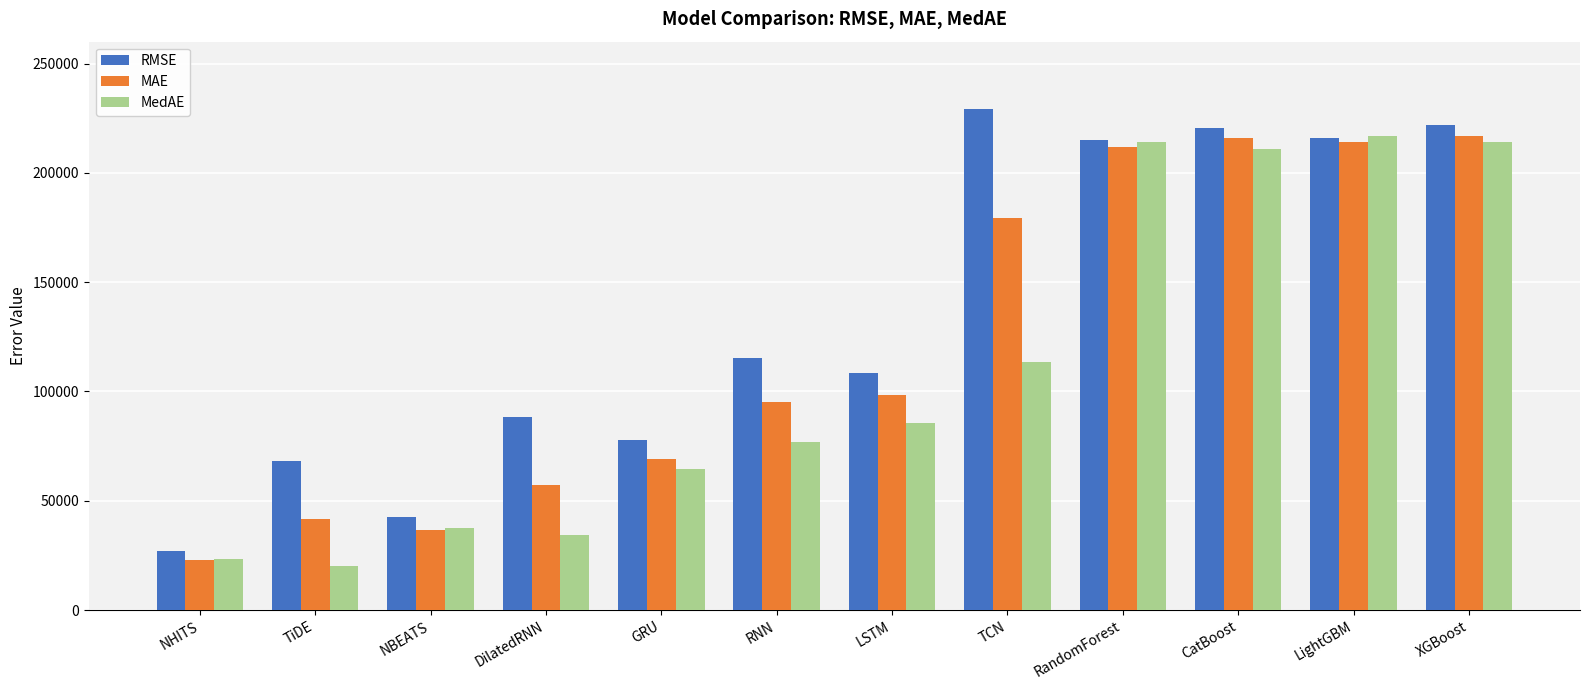

Which series changed the most between NBEATS and TCN?

RMSE